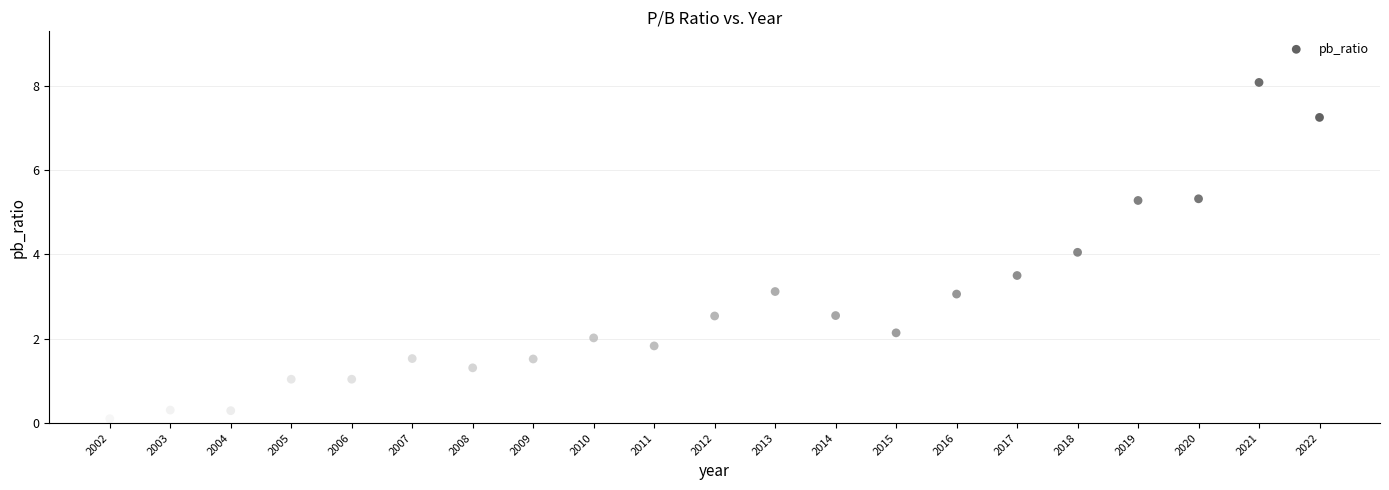

What is the range of Y values (max minus min)?

8.0